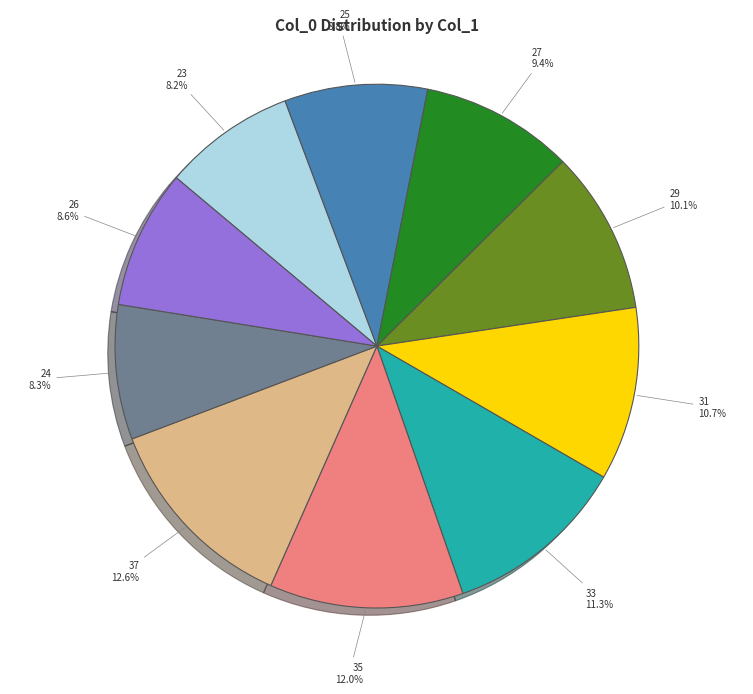

Is 24 the majority of the pie?

No